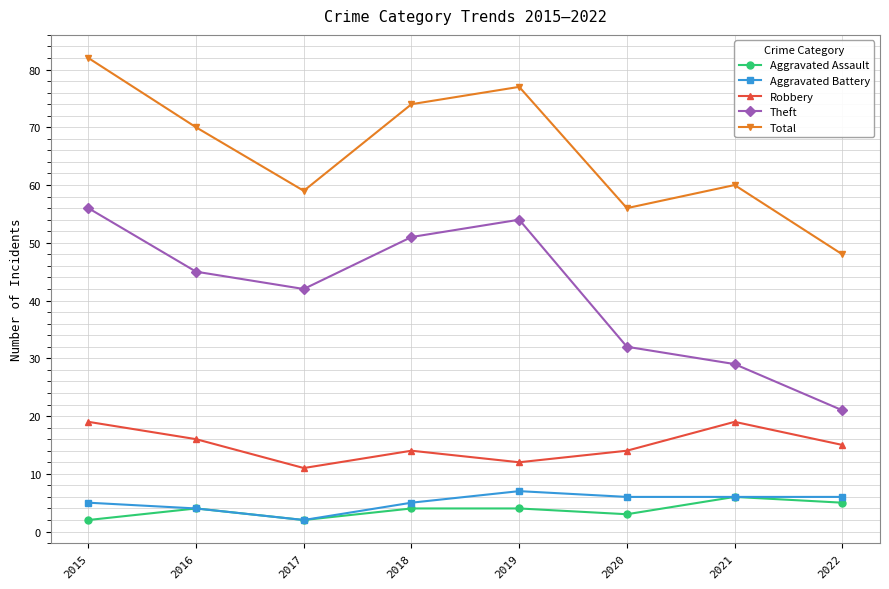

How many data points in Robbery are less than 15?

4